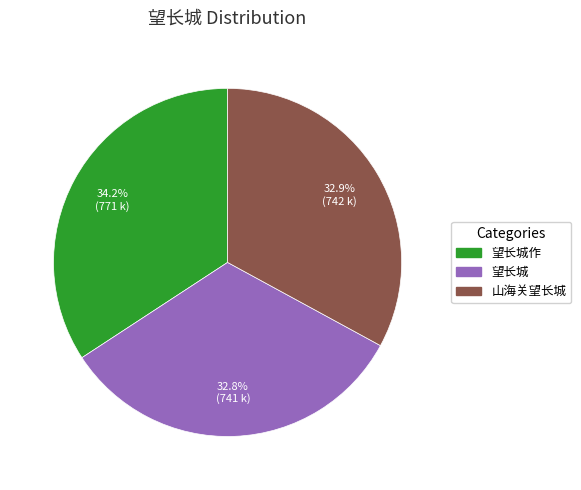

To the nearest percent, what portion does 望长城 represent?

33%